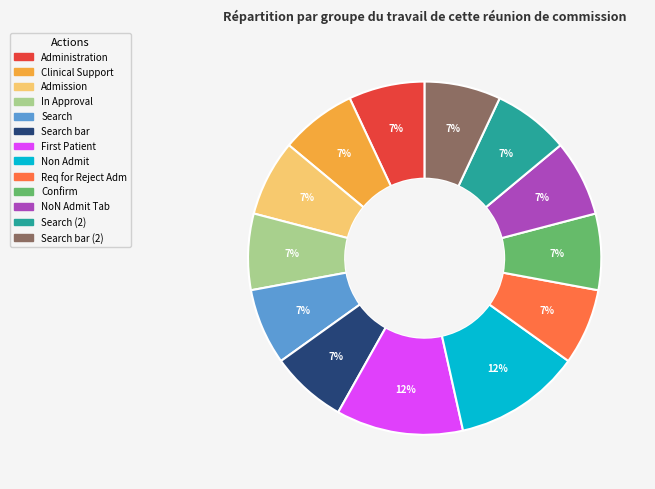

To the nearest percent, what is the average slice percentage?

8%